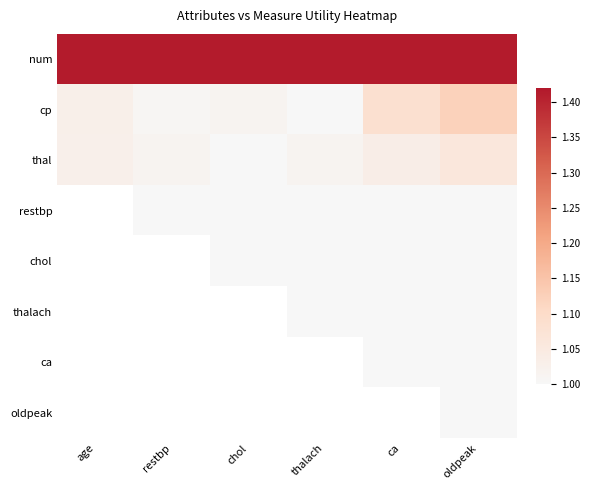

List the series in order of their peak value, highest first.

num, cp, thal, restbp, chol, thalach, ca, oldpeak